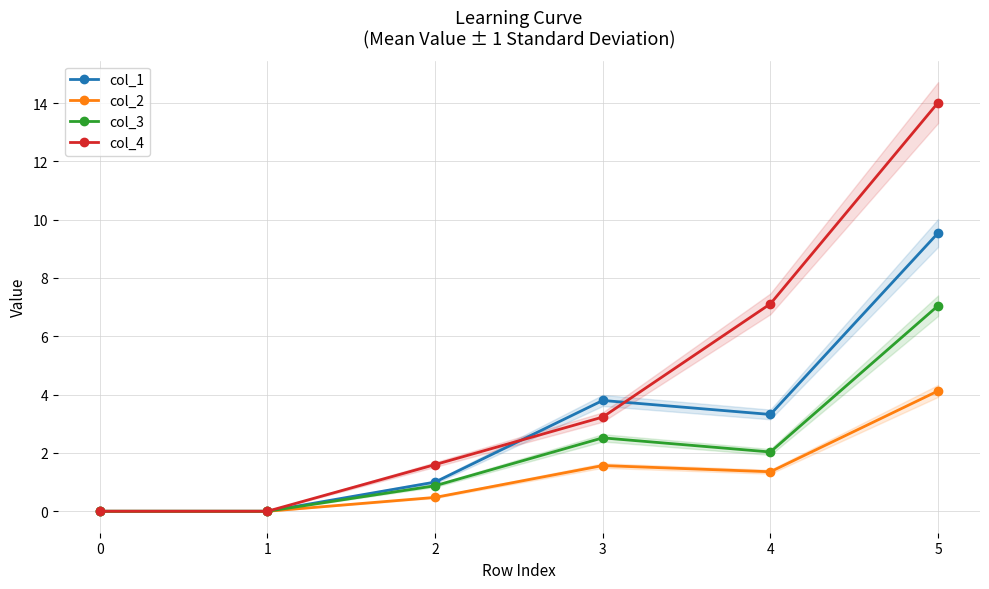

Reading left to right, transcribe all the data shown in this chart.

col_1: 0=0.0	1=0.0	2=1.0	3=3.8	4=3.3	5=9.5
col_2: 0=0.0	1=0.0	2=0.5	3=1.6	4=1.4	5=4.1
col_3: 0=0.0	1=0.0	2=0.9	3=2.5	4=2.0	5=7.0
col_4: 0=0.0	1=0.0	2=1.6	3=3.2	4=7.1	5=14.0